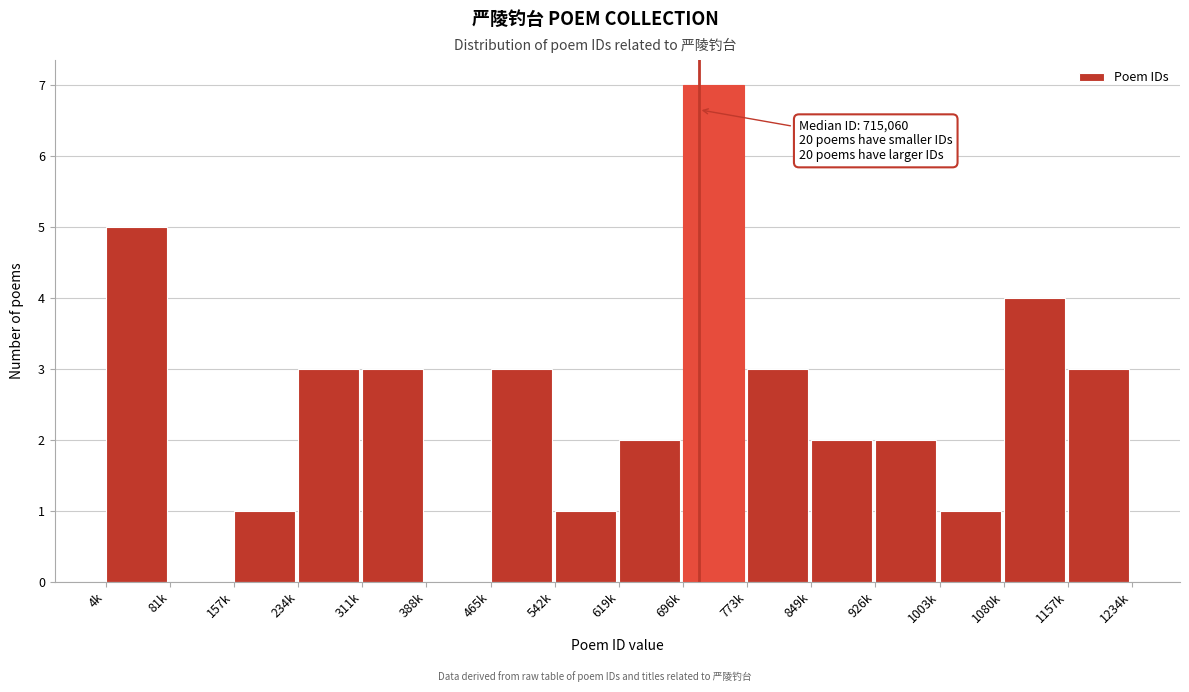

Reading left to right, list all the values displayed in this chart.

4k=5	81k=0	157k=1	234k=3	311k=3	388k=0	465k=3	542k=1	619k=2	696k=7	773k=3	849k=2	926k=2	1003k=1	1080k=4	1157k=3